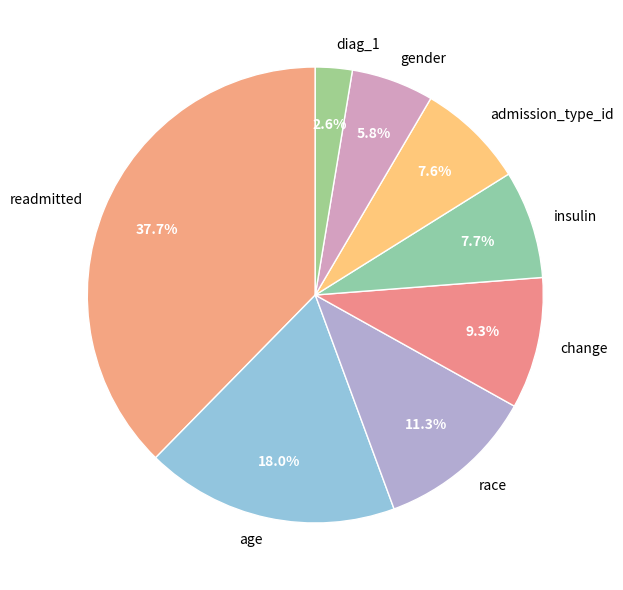

What is the largest slice in the pie chart?

readmitted